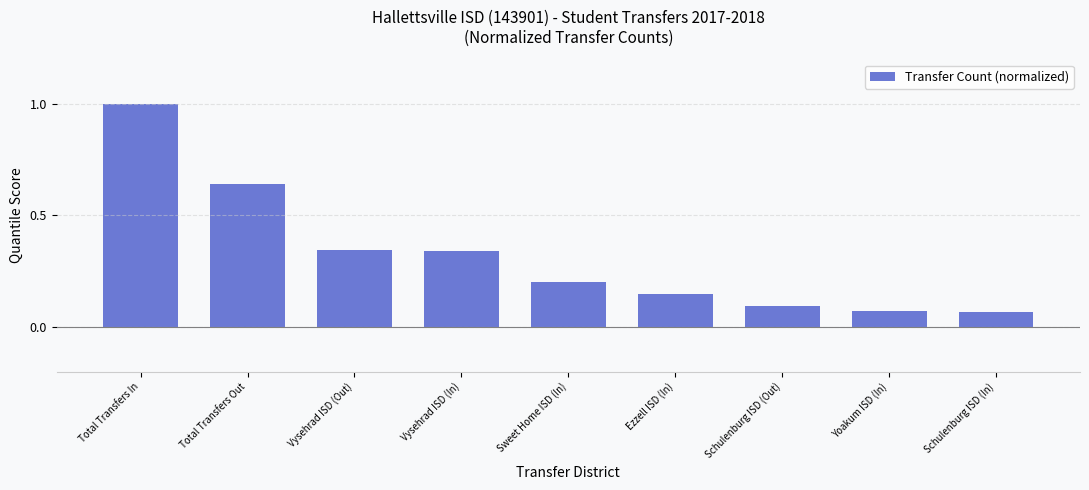

True or false: the data shows 0.1 at Schulenburg ISD (Out).

True